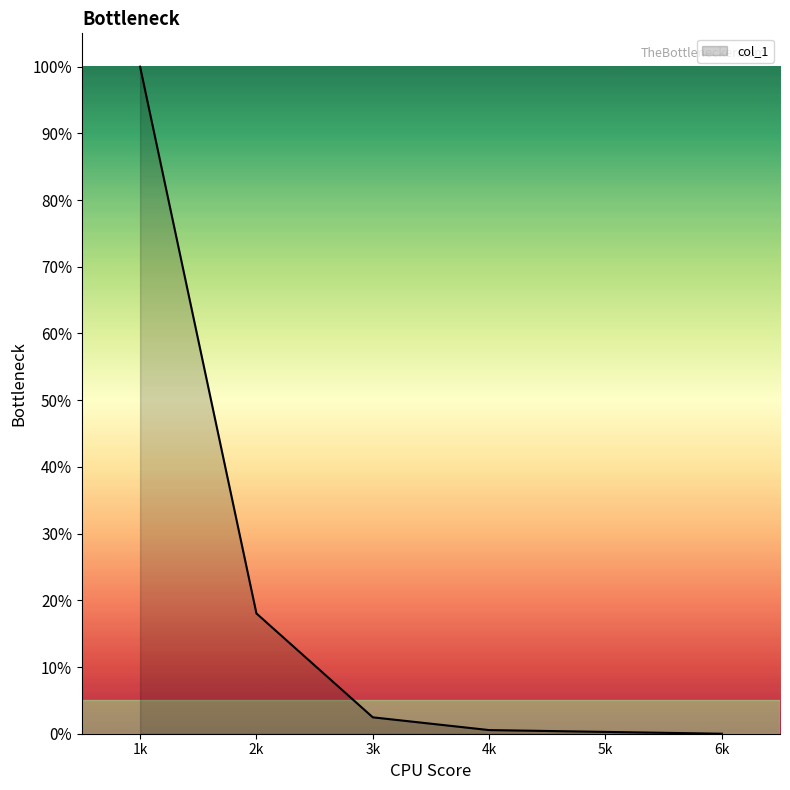

Count the number of values greater than 2.

3